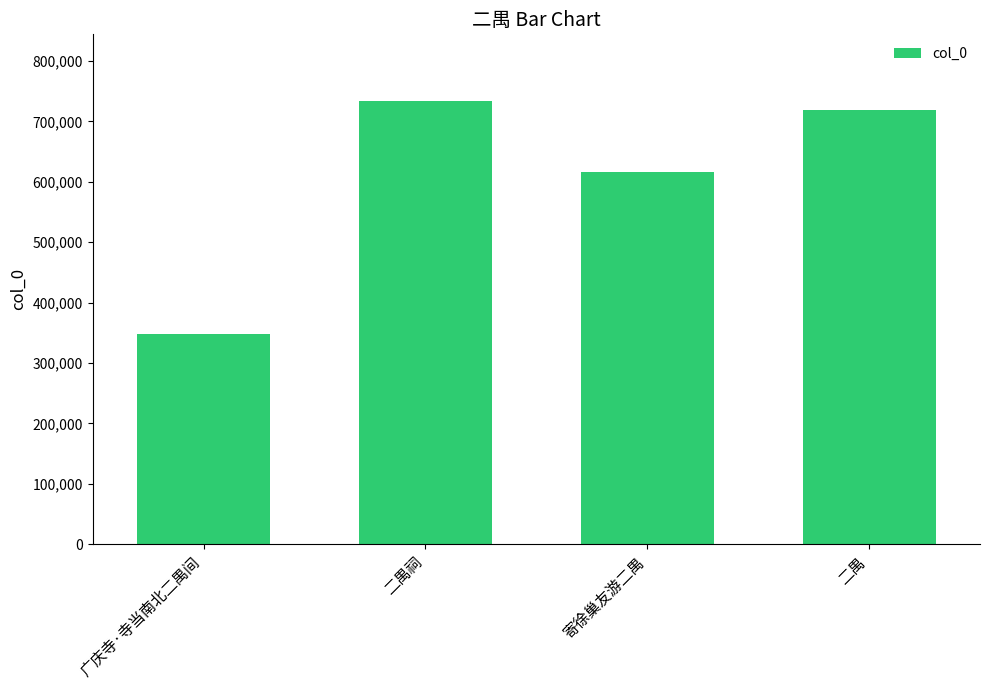

The value at 二禺祠 is 733847. True or false?

True